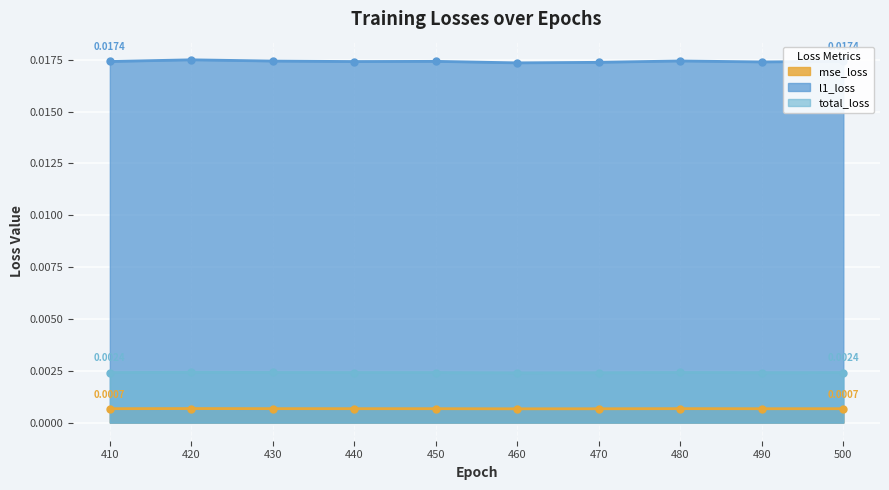

Is it true that l1_loss equals 0.0 at 430?

True